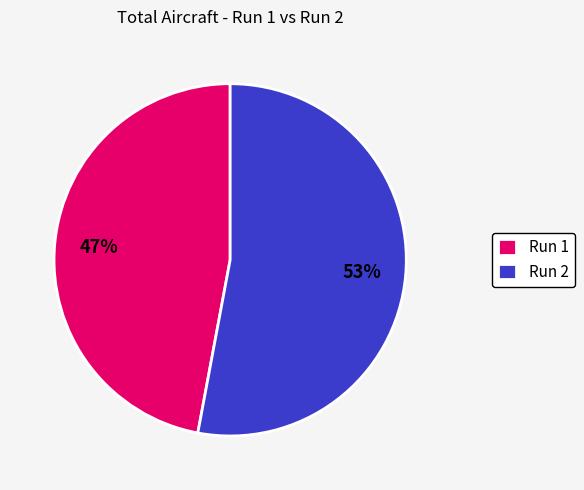

The Run 1 slice represents 57% of the pie. True or false?

False